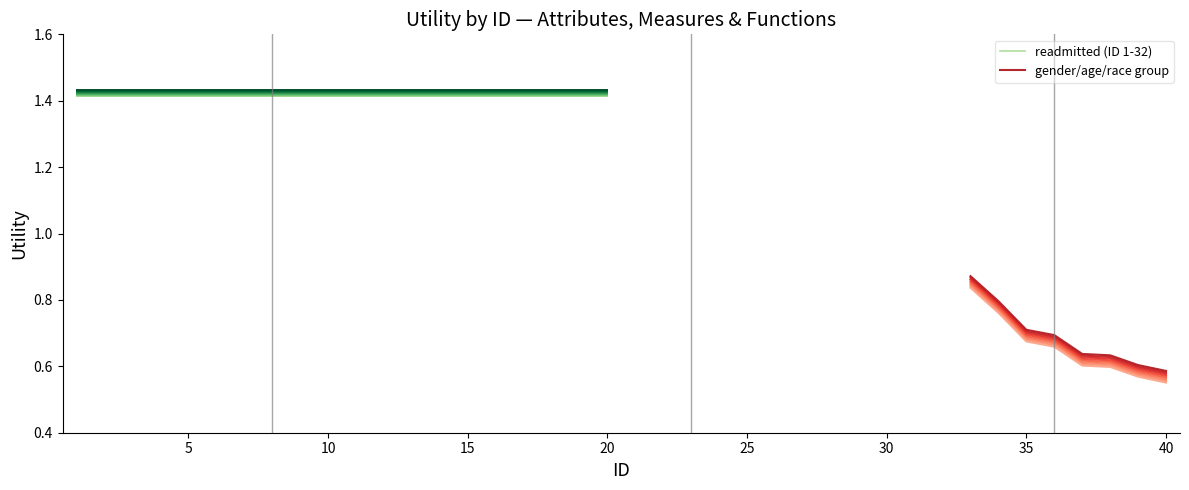

True or false: readmitted (ID 1-32) and gender/age/race group intersect in this chart.

False